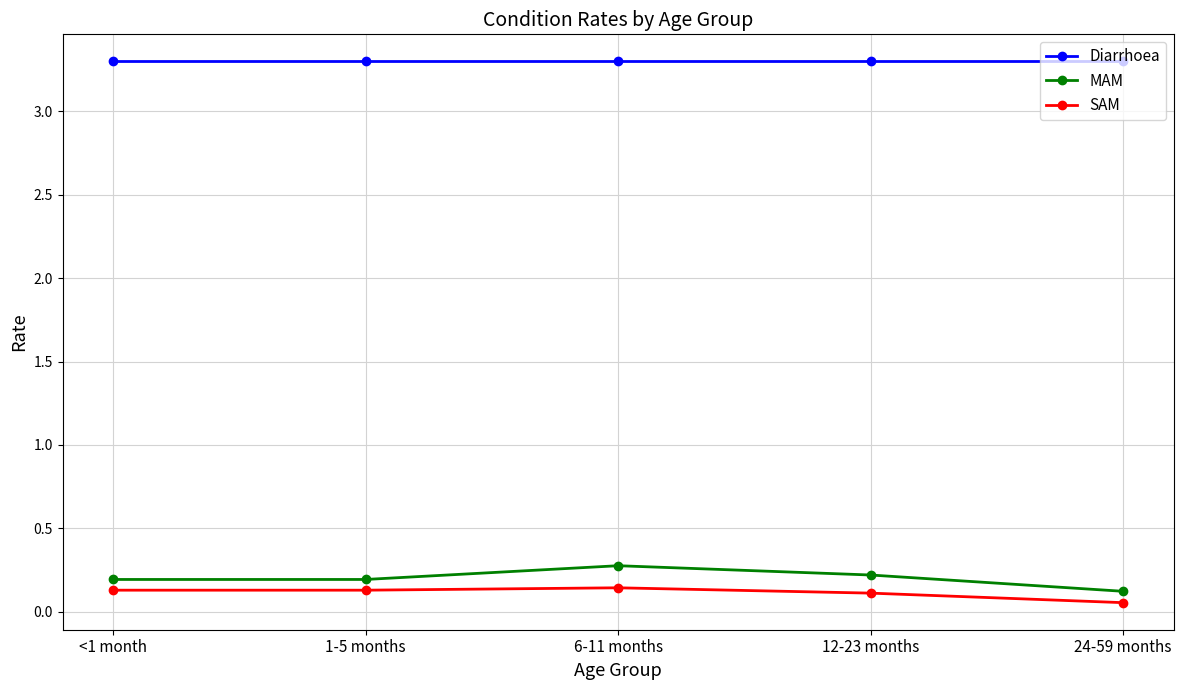

What is the value of the MAM point at the 2nd from the left?

0.2